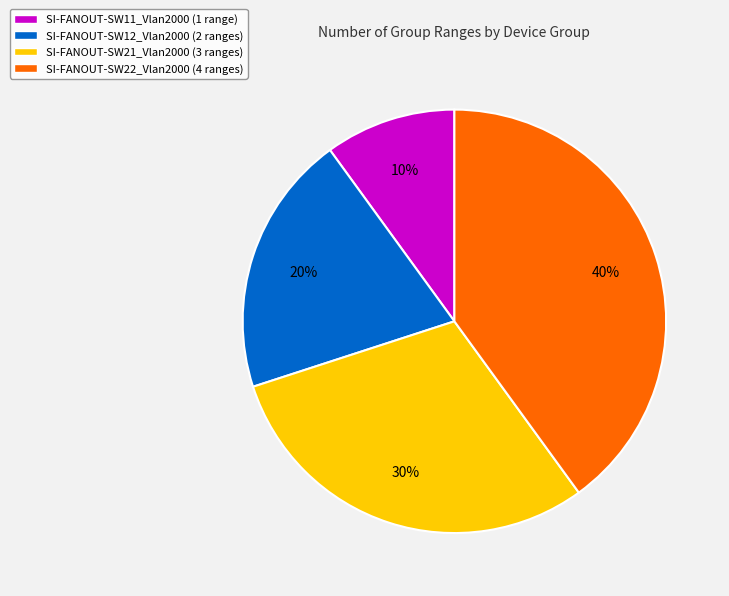

What is the largest slice in the pie chart?

SI-FANOUT-SW22_Vlan2000